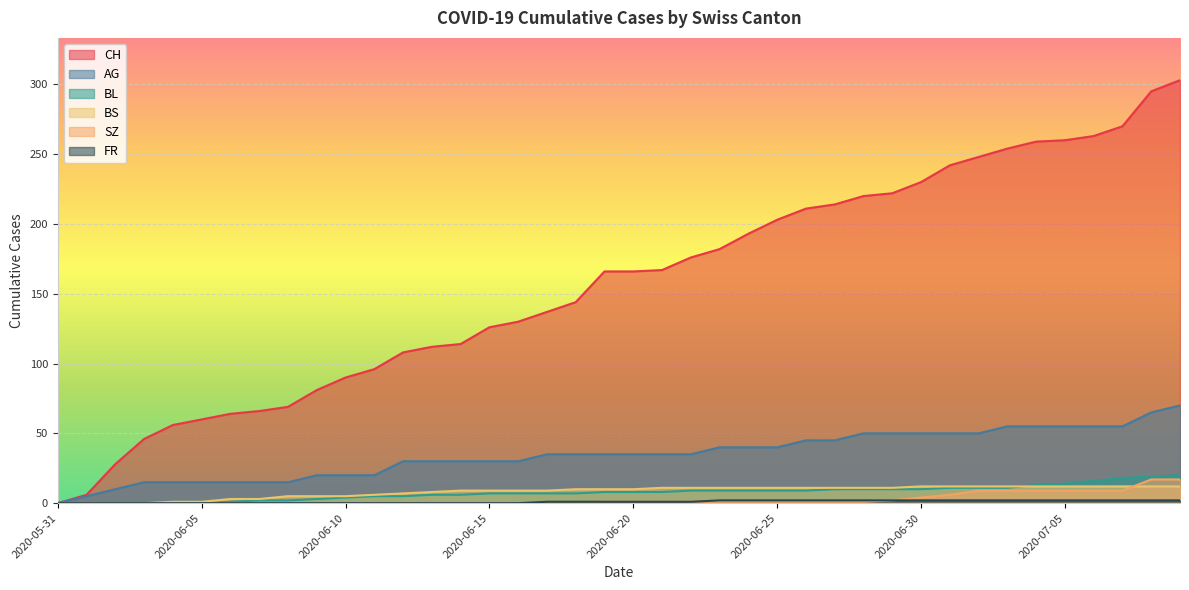

What is the value of the BL point at the 39th from the left?

19